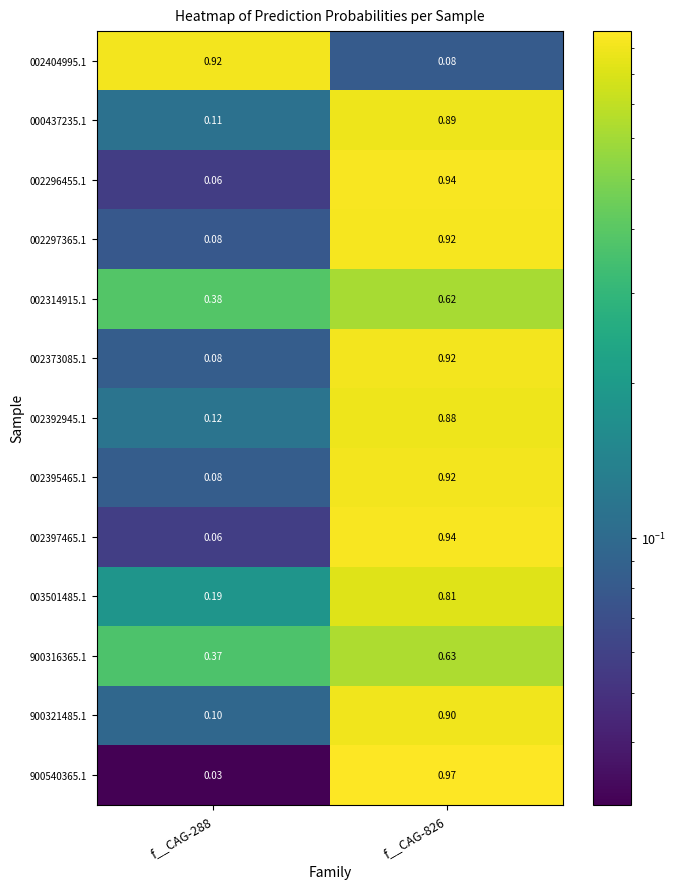

Which series has the widest spread of values?

900540365.1